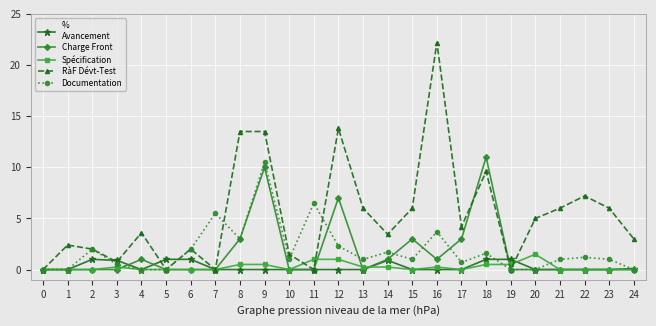

What is the difference between the highest and lowest values at 17?

4.2